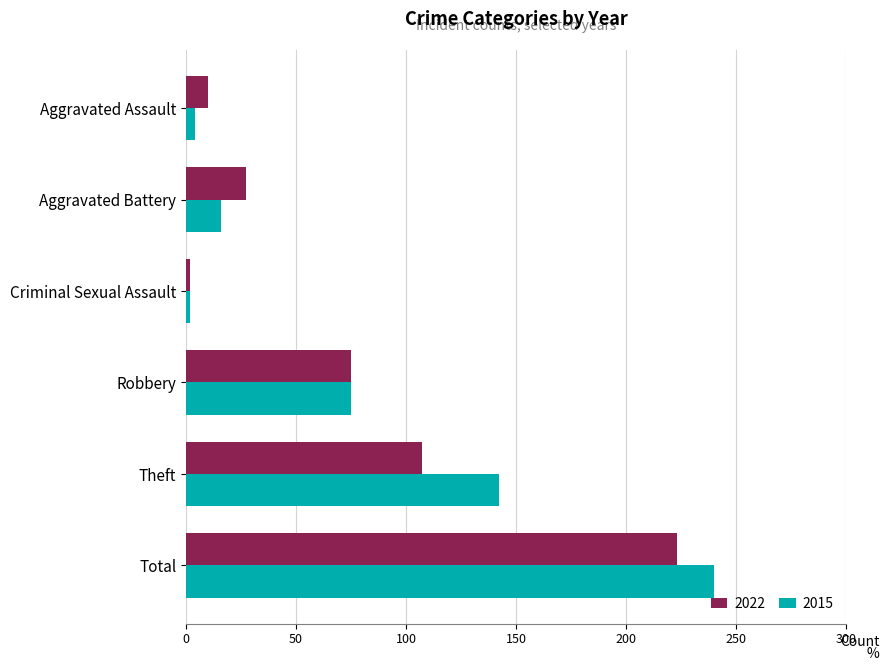

List the series in order of their peak value, lowest first.

2022, 2015